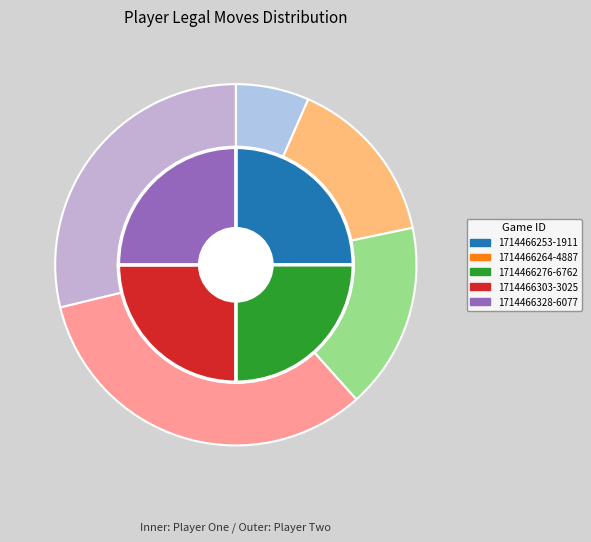

Is 1714466253-1911 the majority of the pie?

No